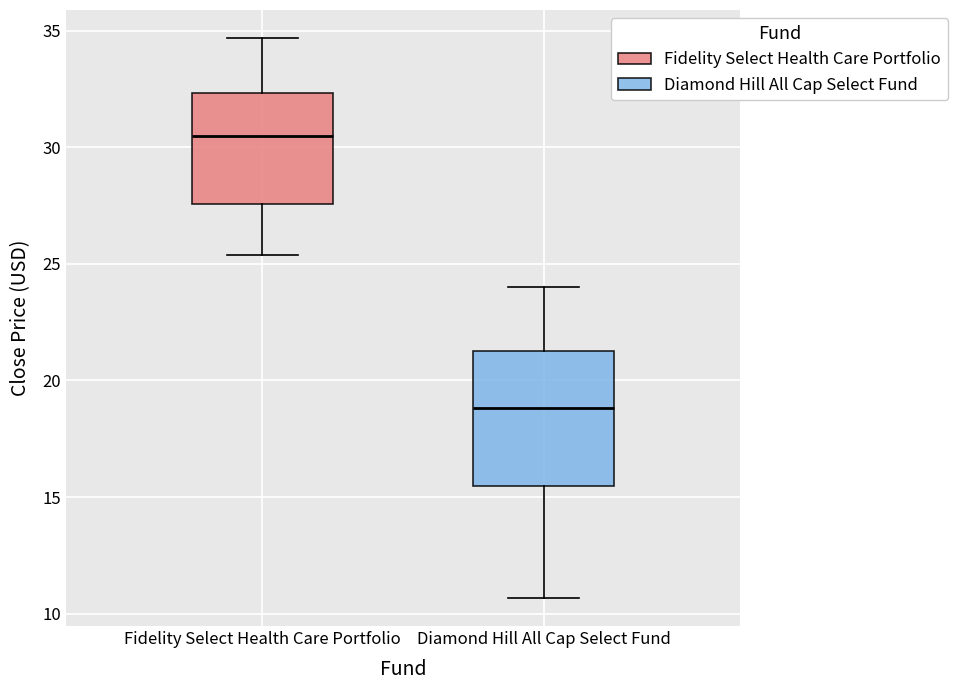

Reading left to right, read every box against the y-axis: the position of its median line, the range the box covers, and the ends of its whiskers. The values are not printed on the chart, so give them approximately, as read against the axis.

Fidelity Select Health Care Portfolio: median 30.5, box 27.5 to 32.5, whiskers 25.5 to 34.5
Diamond Hill All Cap Select Fund: median 19.0, box 15.5 to 21.5, whiskers 10.5 to 24.0